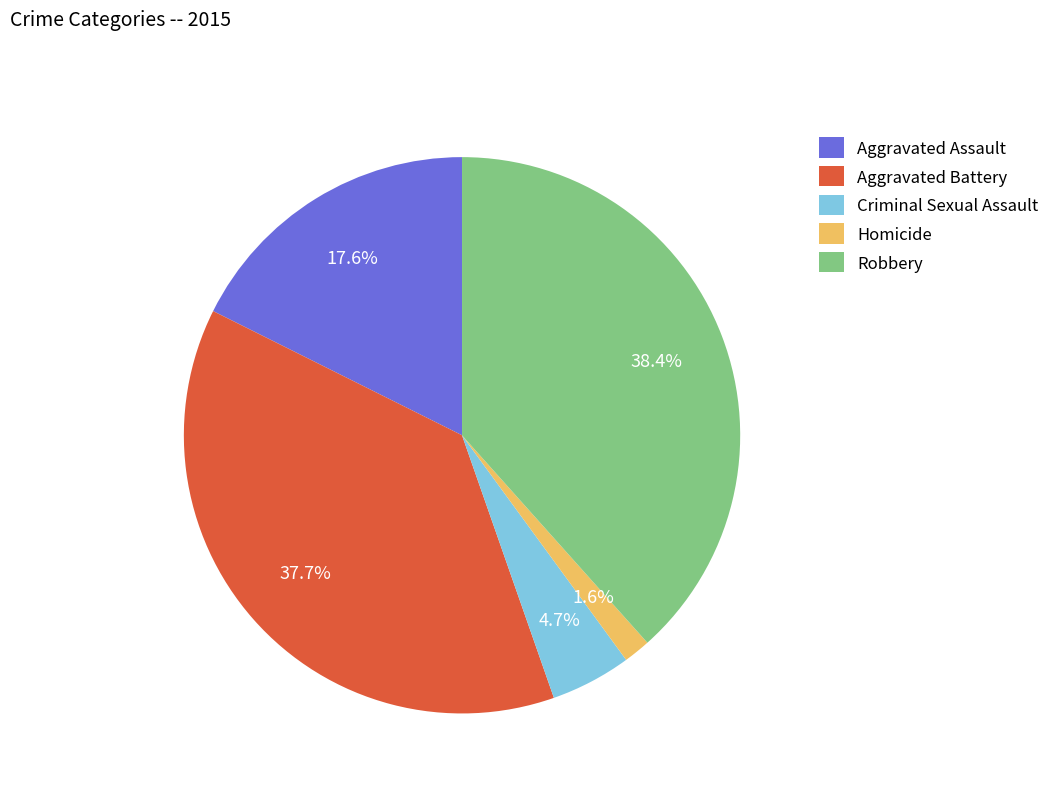

How many segments does this pie chart have?

5